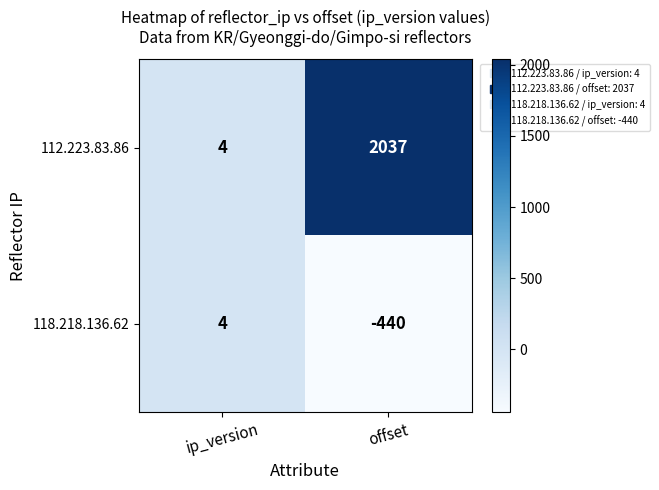

Rank the series by their maximum value, from lowest to highest.

118.218.136.62, 112.223.83.86